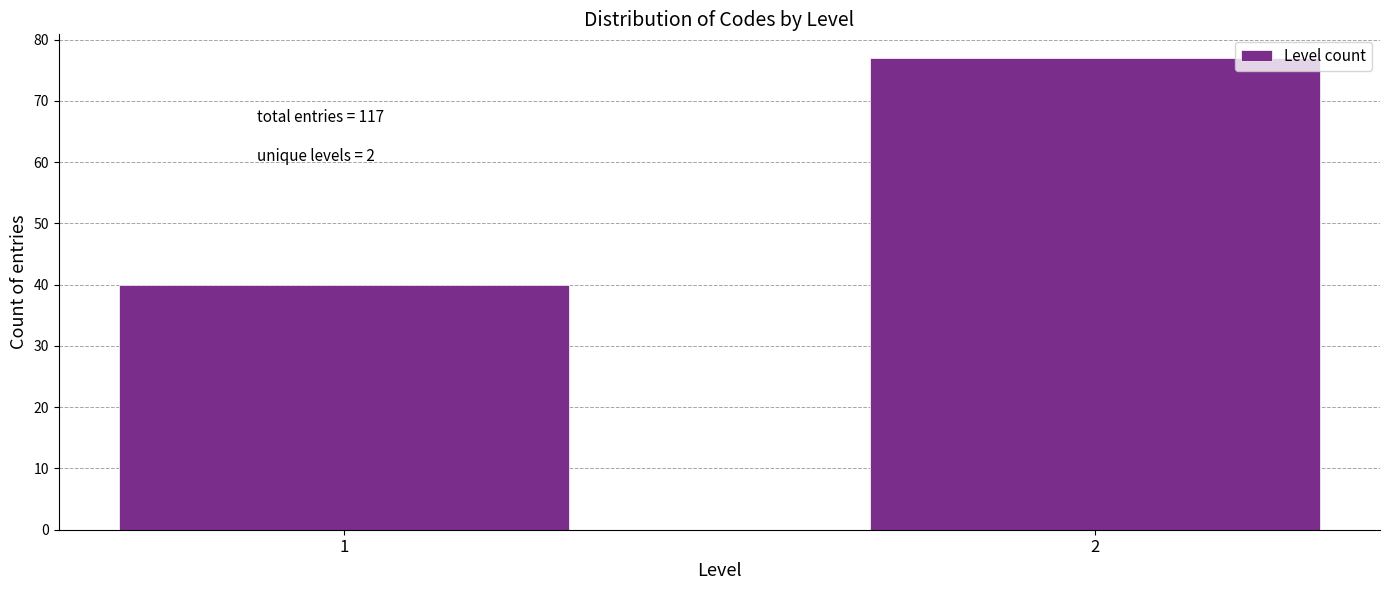

Reading left to right, what are all the values shown in this chart?

1=40	2=77